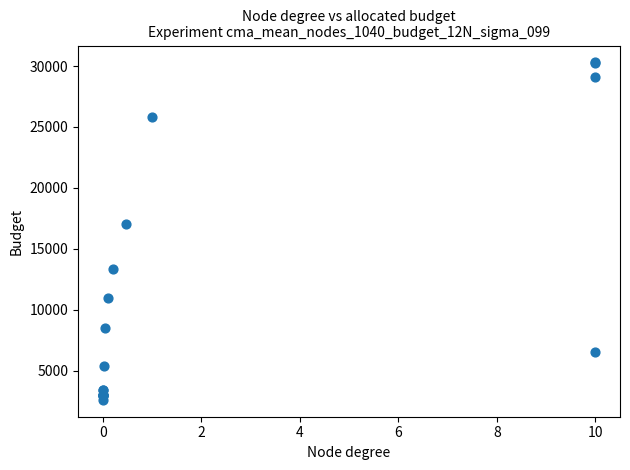

What Y value in the scatter plot is closest to 16445?

17065.4